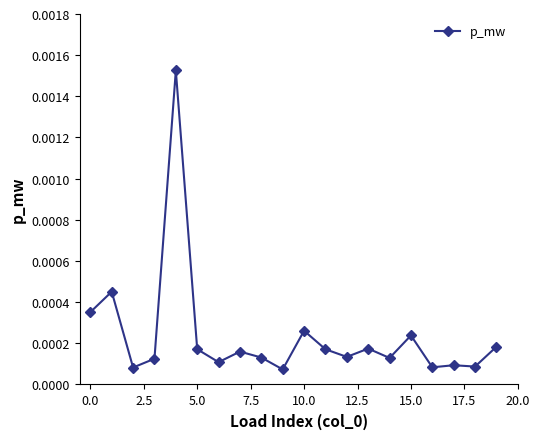

True or false: there are more than 2 points higher than both neighbors.

True